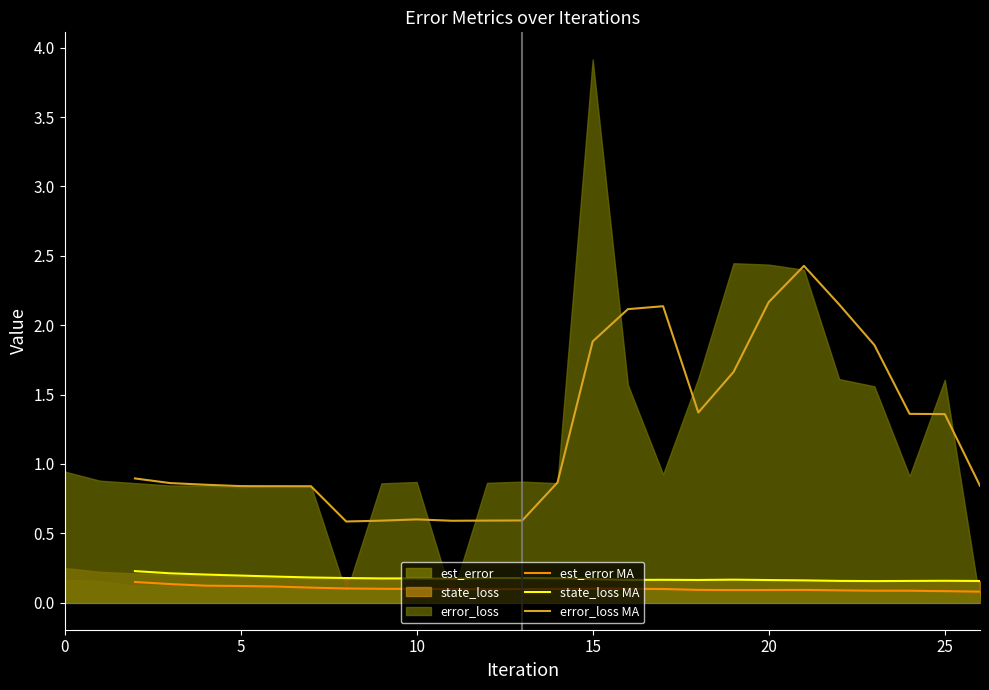

True or false: error_loss MA and state_loss MA cross at least once.

False